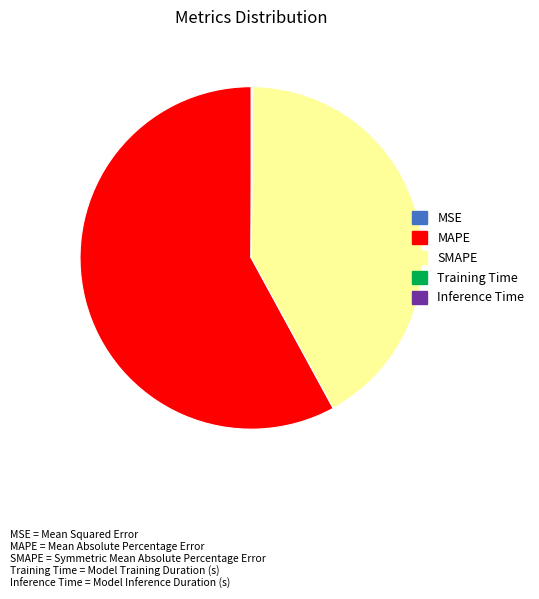

Is it true that SMAPE is 33% of the pie?

False